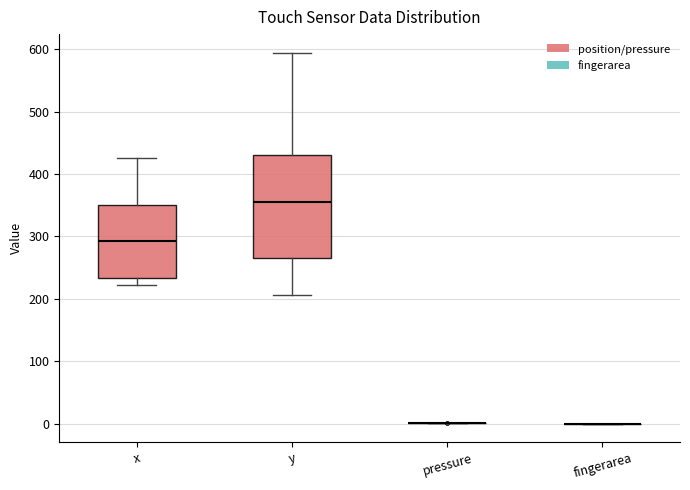

Reading left to right, transcribe this box plot: for each box, give where its median line is, the range the box spans, and where its two whiskers end, as read against the y-axis. The values are not printed on the chart, so give them approximately, as read against the axis.

x: median 290, box 230 to 350, whiskers 220 to 430
y: median 350, box 270 to 430, whiskers 210 to 590
pressure: box collapsed to a line at 0, whiskers 0 to 0
fingerarea: box collapsed to a line at 0, whiskers 0 to 0